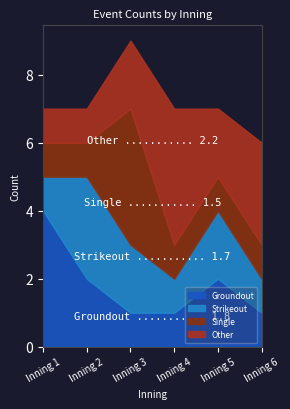

At which category does Strikeout reach its first local valley?

Inning 4